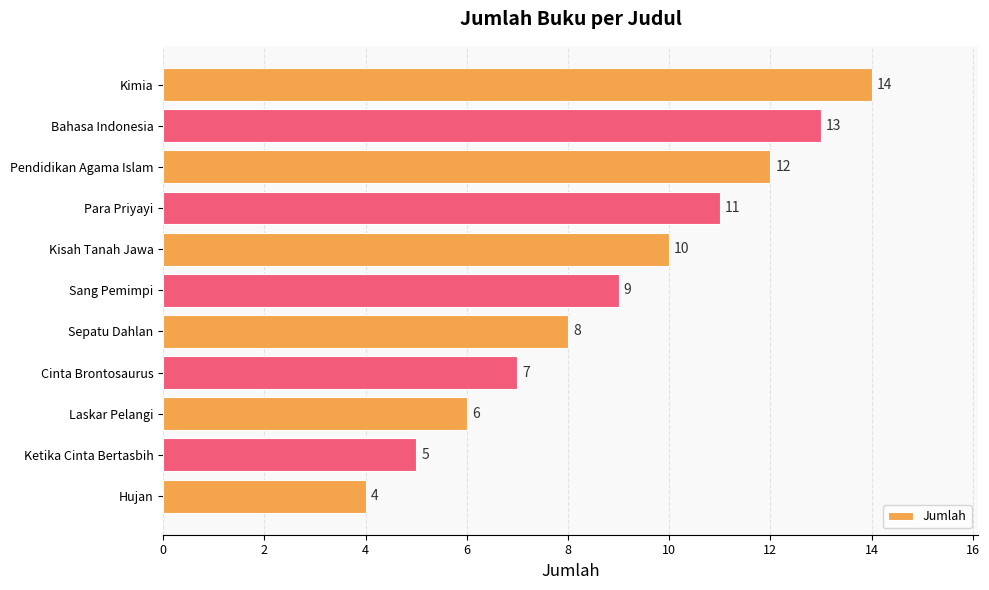

How many values are between 6 and 12?

7